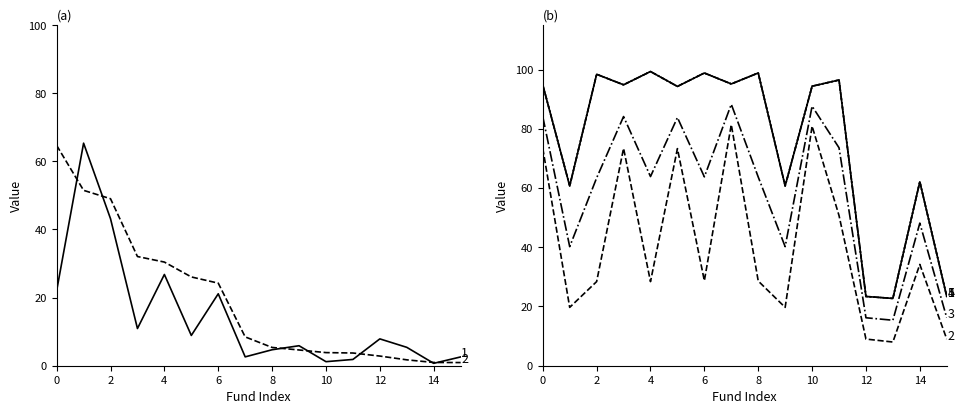

Reading right to left, what are all the values shown in this chart?

基金金额: 15=2.6	14=0.7	13=5.4	12=7.9	11=1.8	10=1.2	9=5.9	8=4.7	7=2.6	6=21.1	5=8.9	4=26.8	3=10.9	2=43.2	1=65.3	0=22.0
持有市值(亿元): 15=0.9	14=1.0	13=1.7	12=2.8	11=3.7	10=3.9	9=4.6	8=5.4	7=8.5	6=24.2	5=26.1	4=30.4	3=32.1	2=49.0	1=51.5	0=64.7
股票总仓位: 15=23.4	14=62.1	13=22.7	12=23.4	11=96.5	10=94.4	9=60.7	8=98.8	7=95.1	6=98.8	5=94.3	4=99.3	3=94.8	2=98.4	1=60.7	0=94.8
仓位占比: 15=9.0	14=34.2	13=8.0	12=9.0	11=50.7	10=80.9	9=19.7	8=28.6	7=81.4	6=28.7	5=73.3	4=28.4	3=73.4	2=28.4	1=19.7	0=73.4